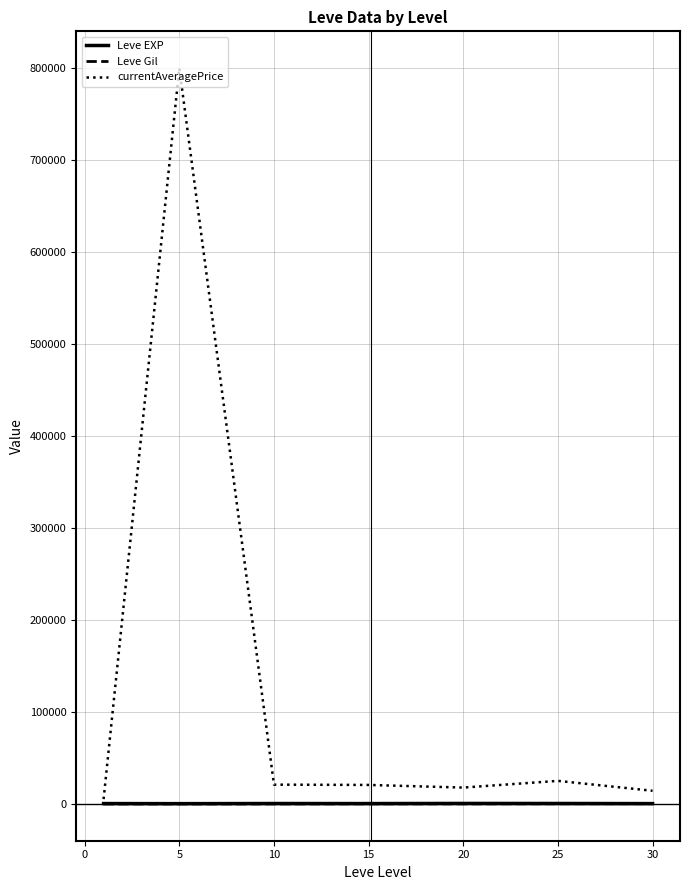

What is the maximum value for currentAveragePrice?

799902.5